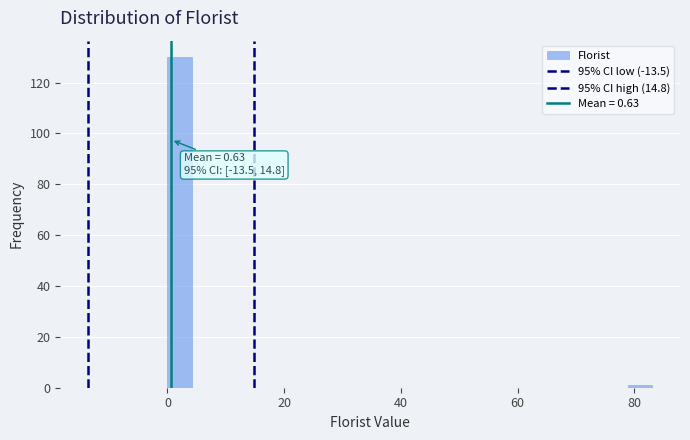

Around what value on the x-axis is the tallest bar? Give the approximate position of its centre, as read against the axis.

2